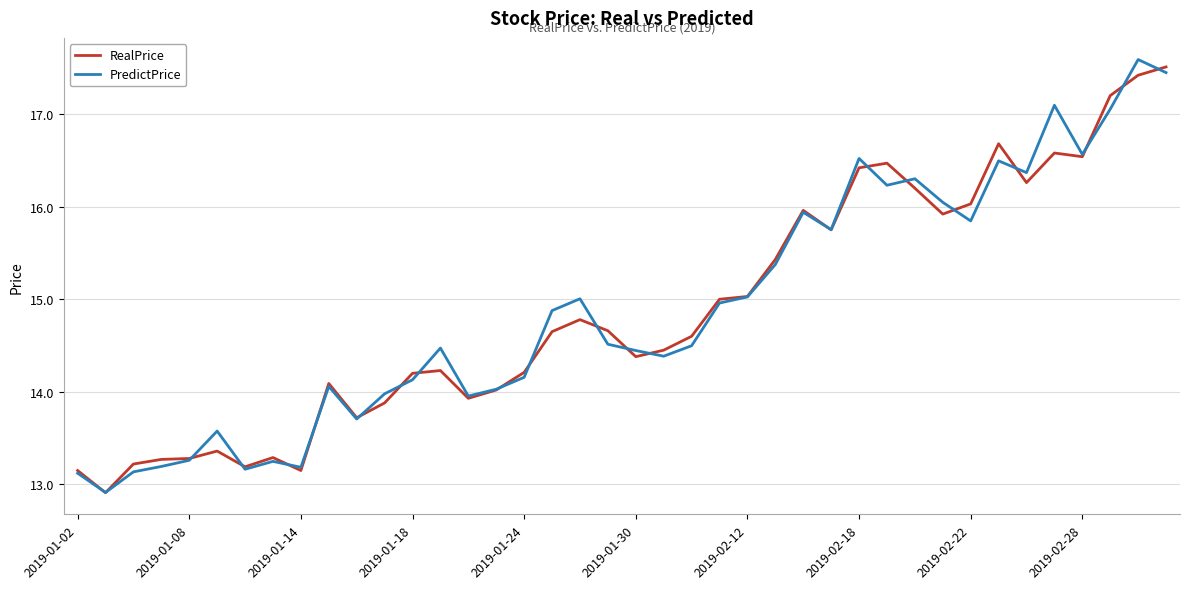

What is the minimum value for RealPrice?

12.9